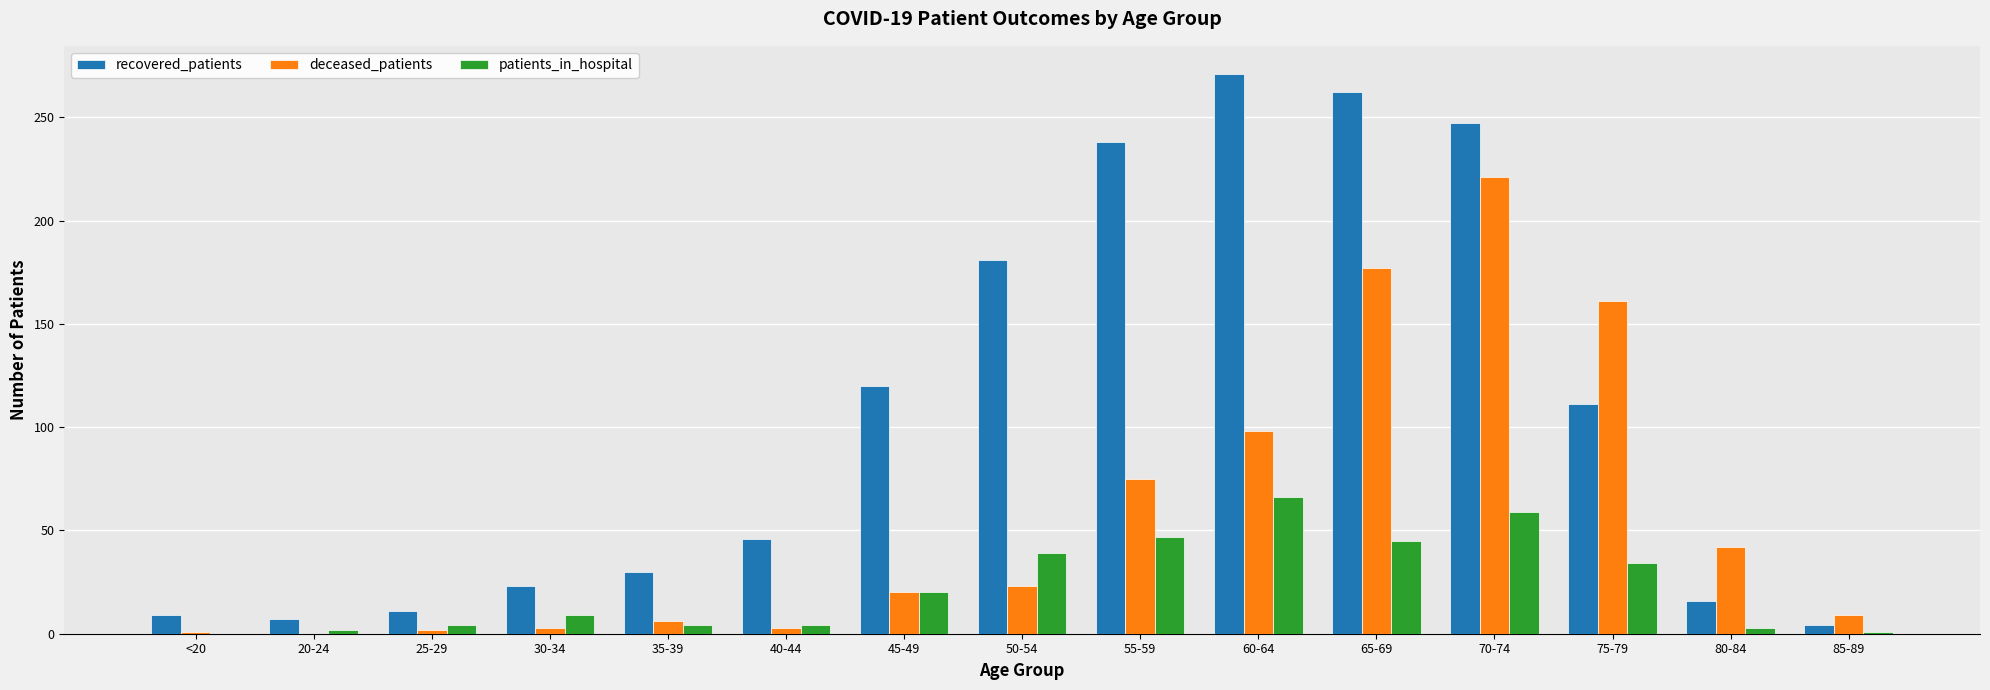

Are the bars grouped side by side (vs. stacked)?

Yes